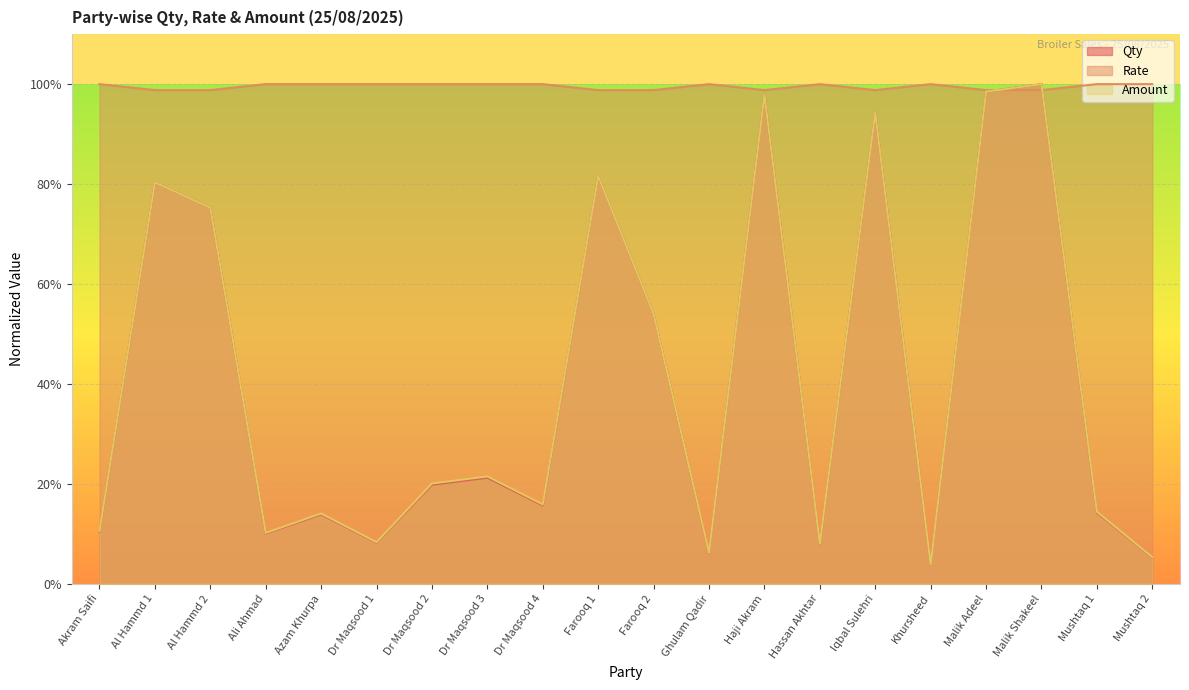

Rank the series by their maximum value, from highest to lowest.

Qty, Rate, Amount